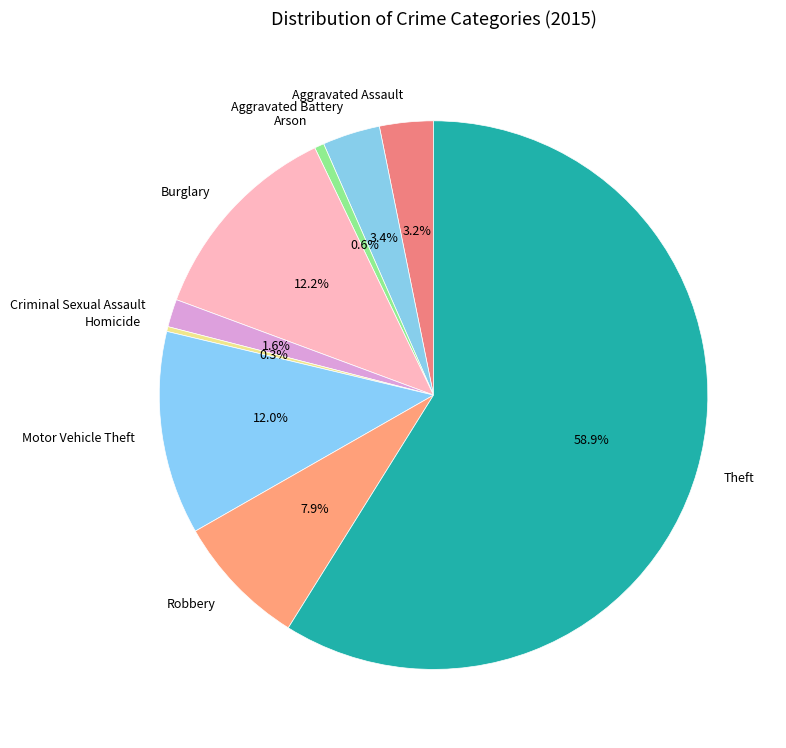

What is the largest slice in the pie chart?

Theft